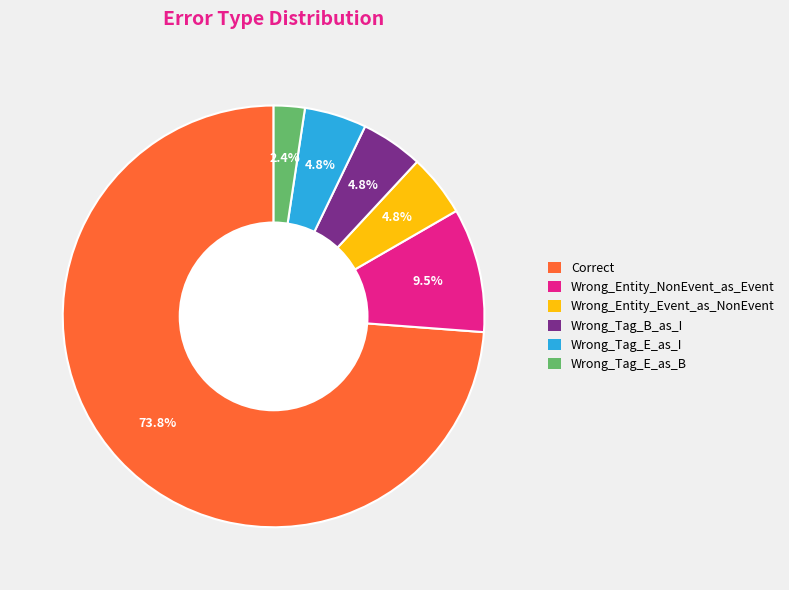

What percentage is the Wrong_Tag_E_as_I slice, to the nearest percent?

5%